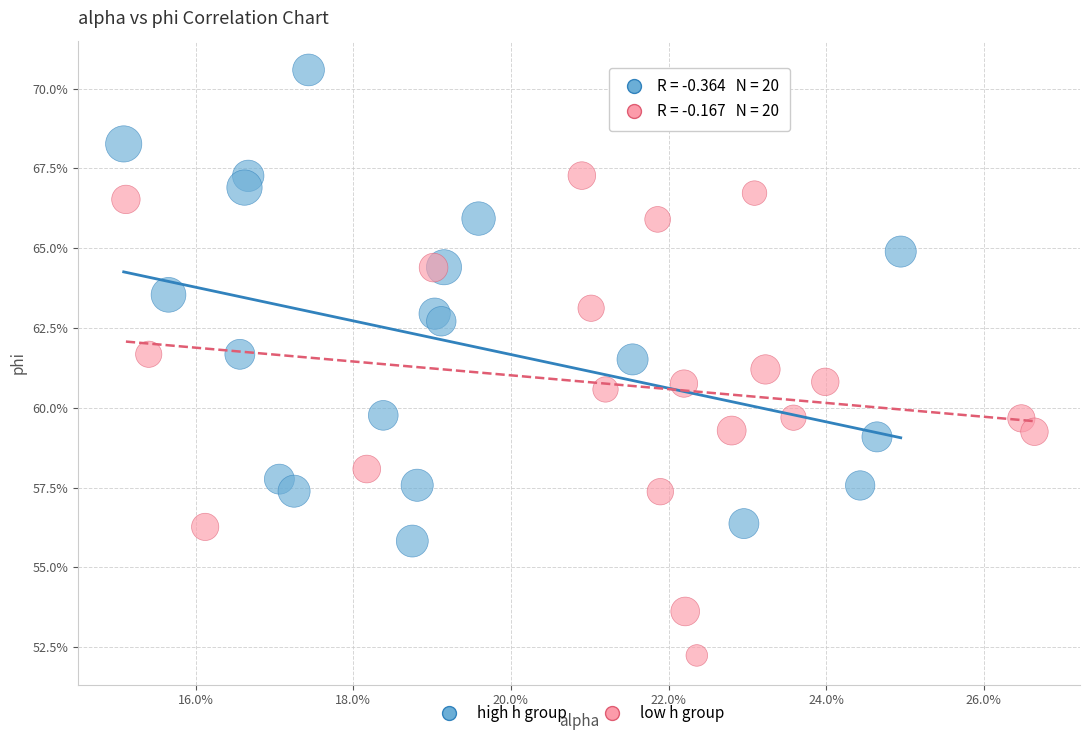

What are all the series names shown in the legend?

high h group, low h group